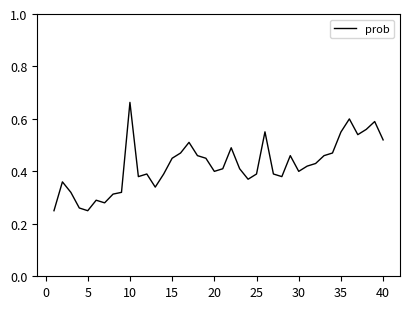

How many lines are shown in the chart?

1